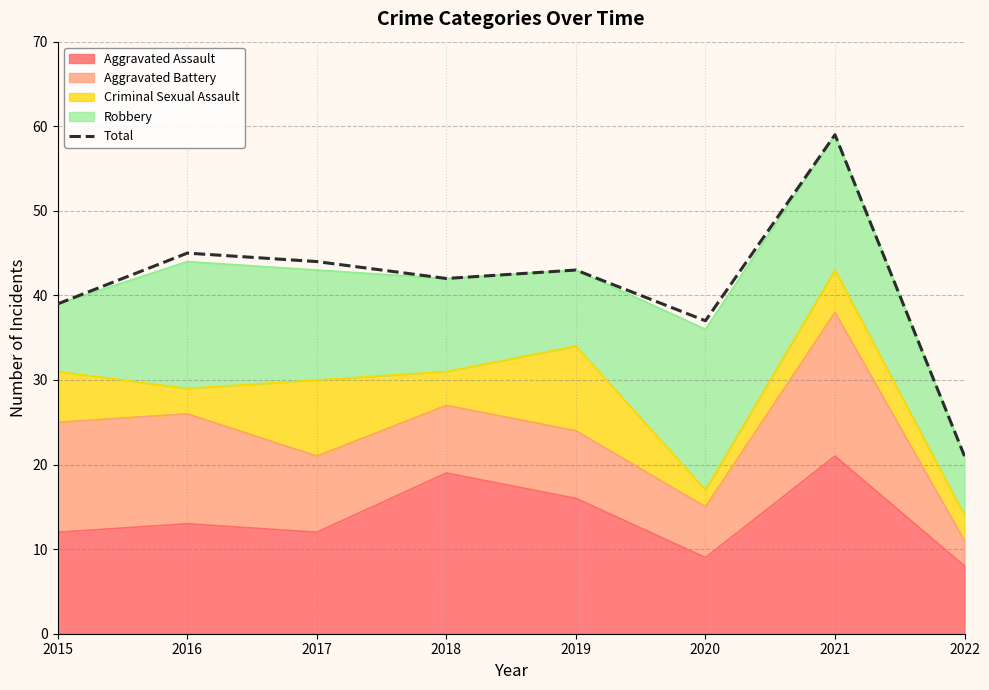

What is the sum of all values?

330